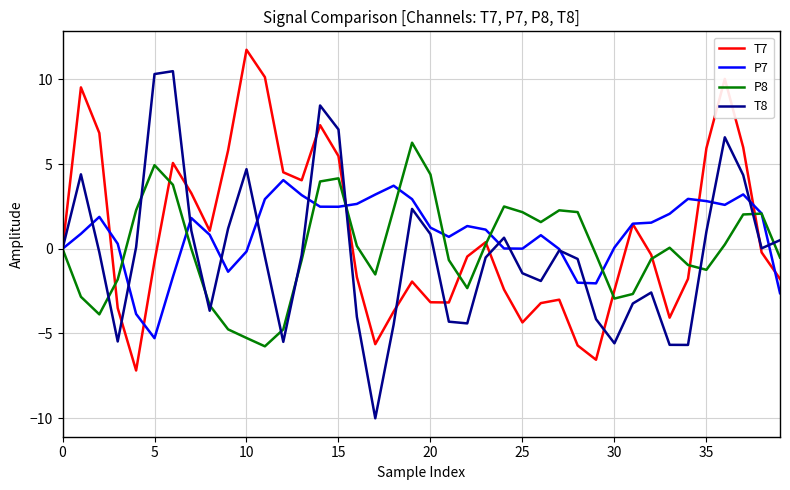

What is the minimum value shown in the chart?

-10.0